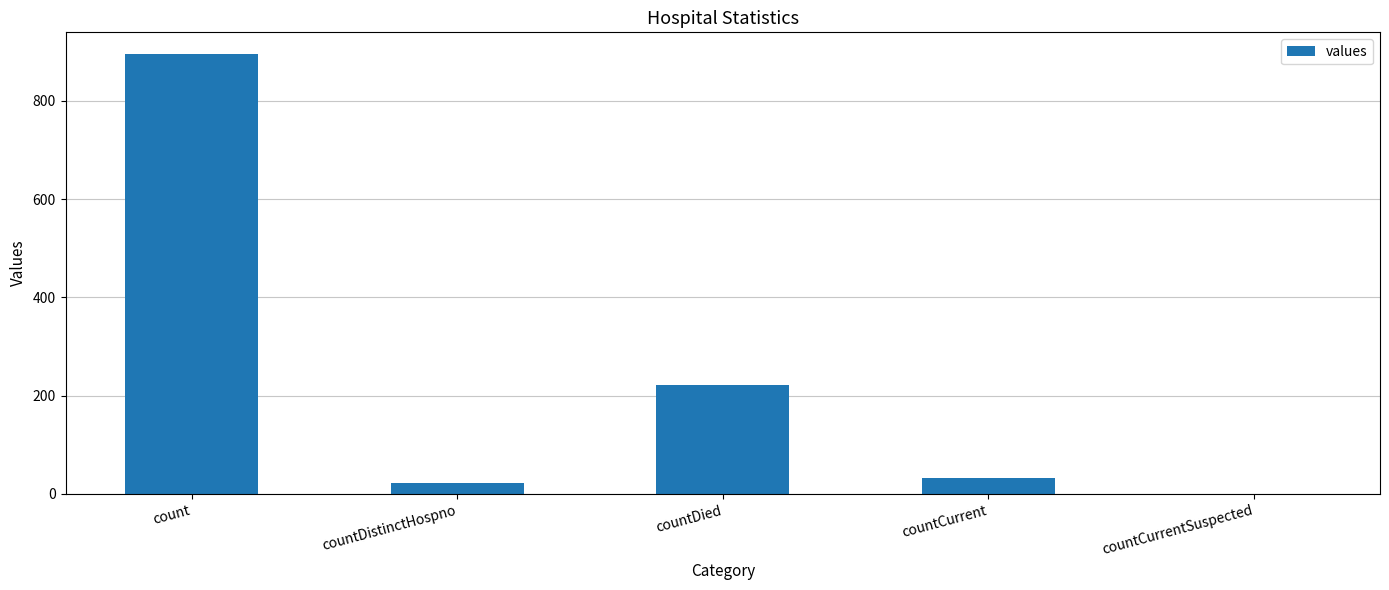

True or false: the data shows 0 at countCurrentSuspected.

True